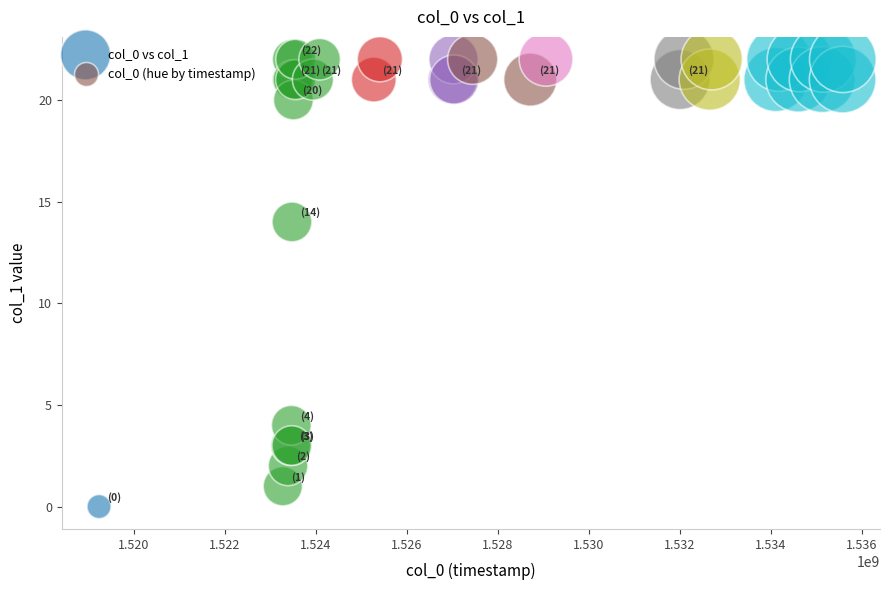

What Y value in the scatter plot is closest to 11?

14